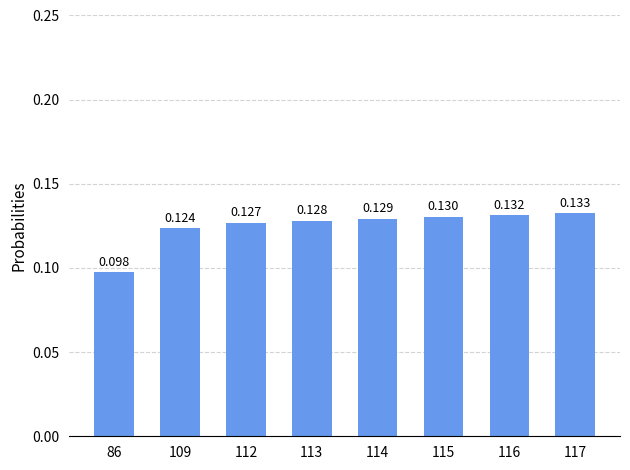

Count the number of categories in the chart.

8